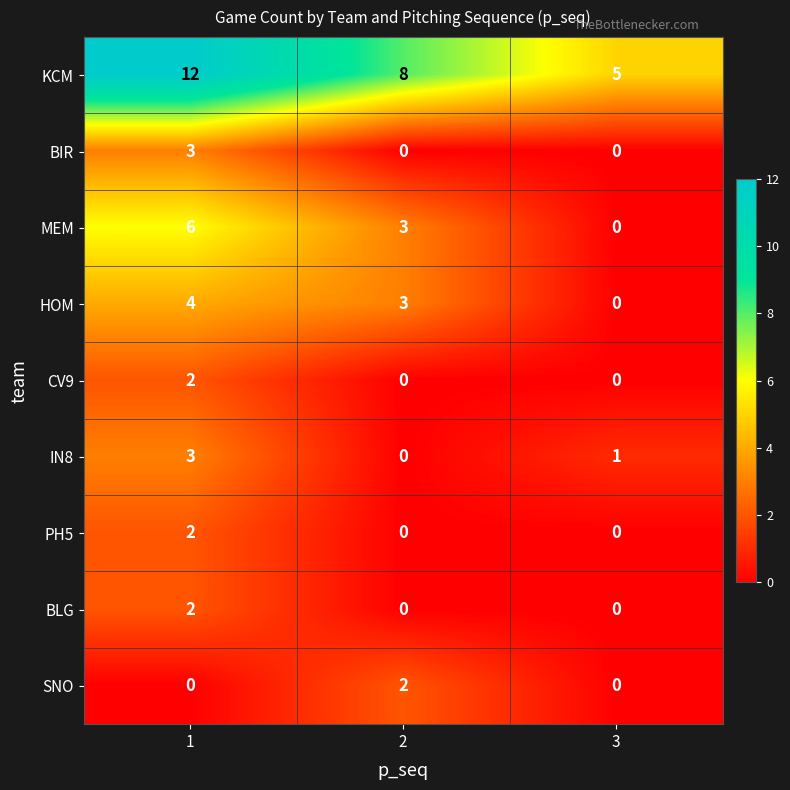

Count the PH5 values in the range 0 to 2.

3